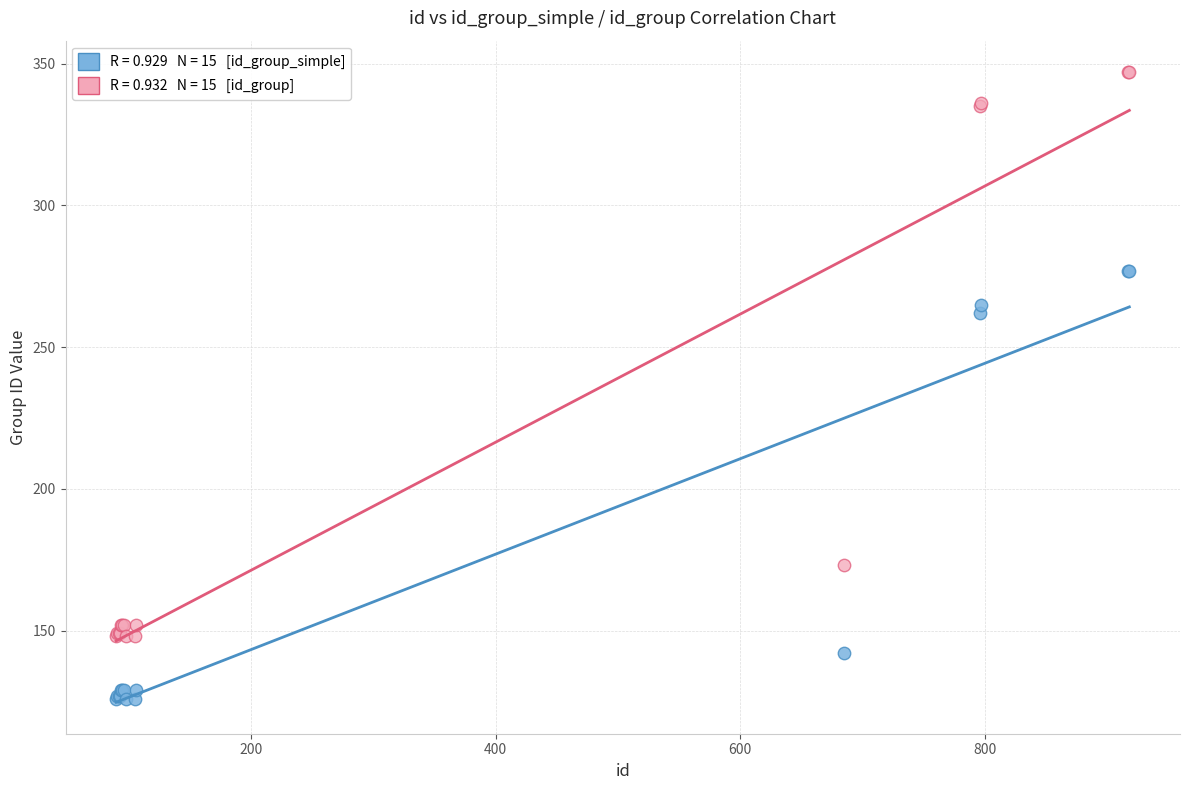

Across all series, what Y value is closest to 236?

262